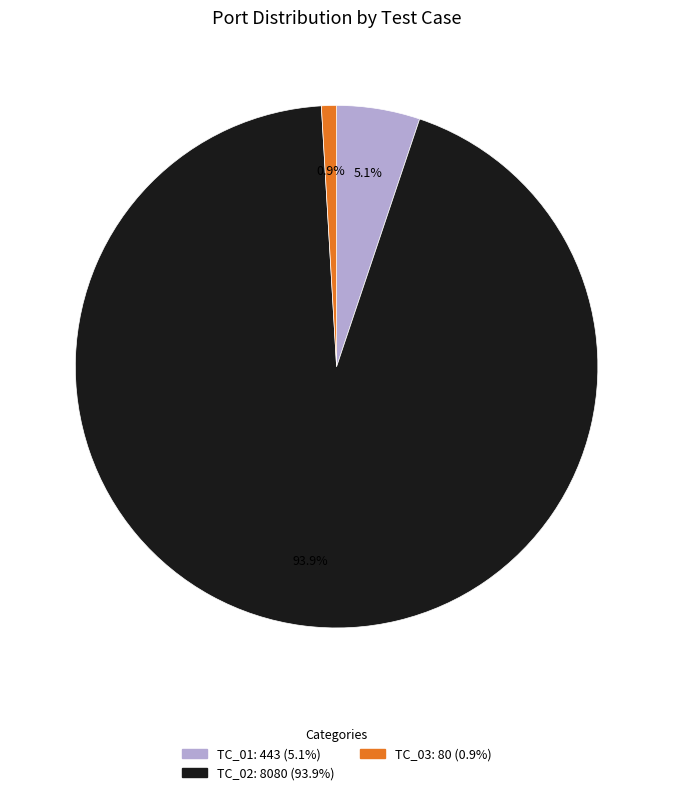

Is the sum of TC_01 and TC_02 greater than half?

Yes